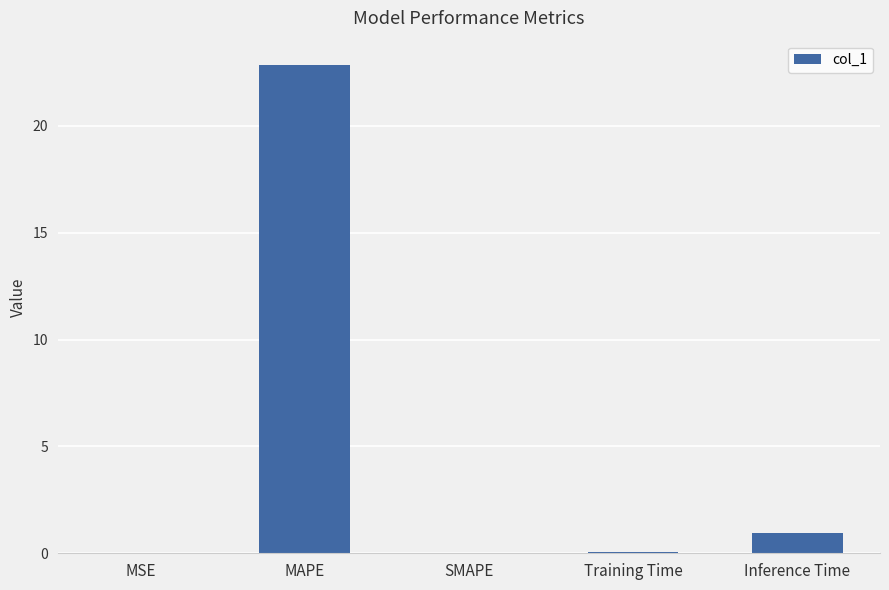

What is the change in value from MAPE to Inference Time?

-21.9